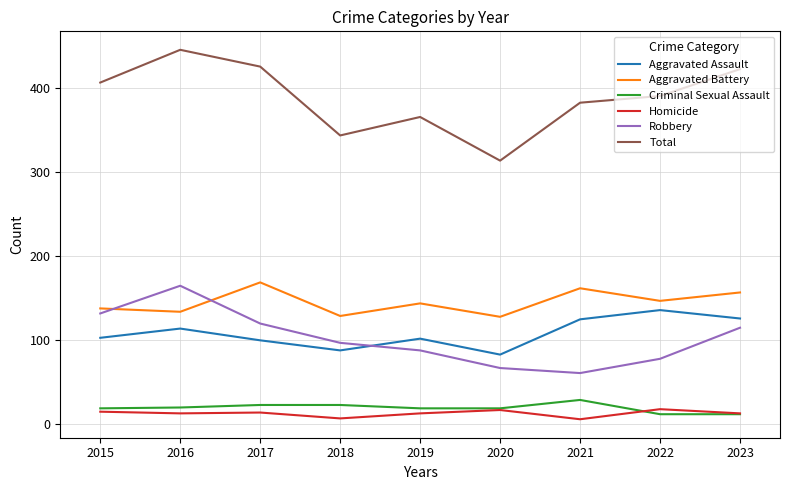

At which category does Robbery reach its first local valley?

2021